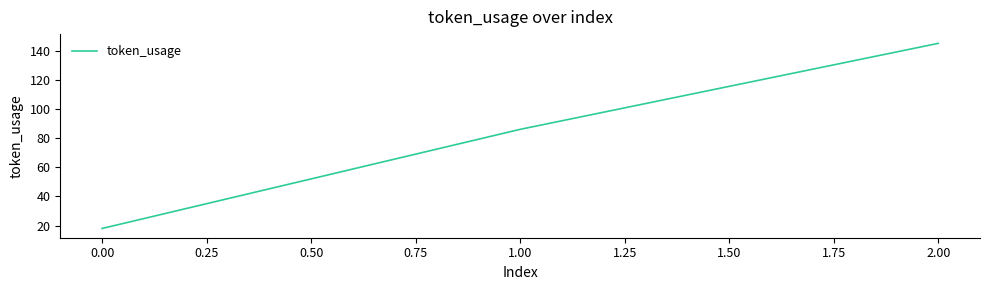

Count the values in the range 18 to 145.

3